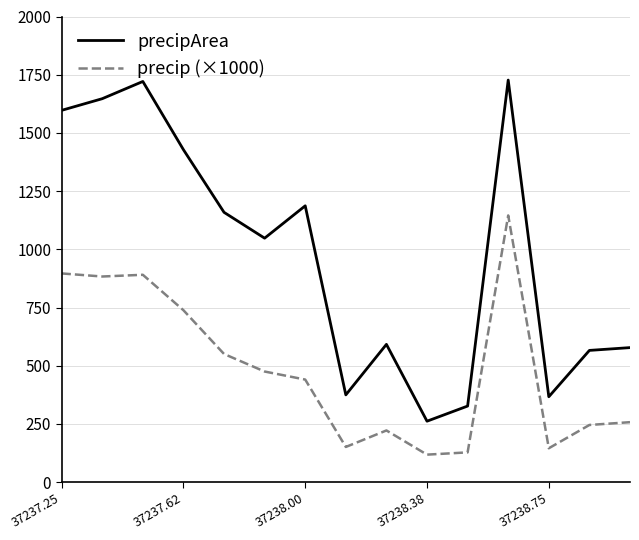

What is the minimum value shown in the chart?

118.4